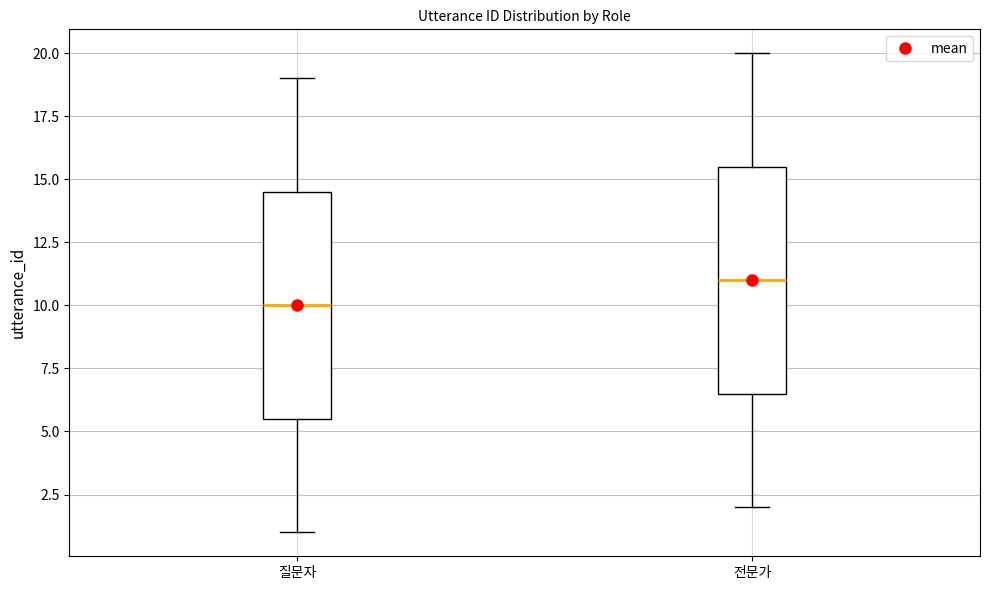

Reading left to right, read every box against the y-axis: the position of its median line, the range the box covers, and the ends of its whiskers. The values are not printed on the chart, so give them approximately, as read against the axis.

질문자: median 10.0, box 5.5 to 14.5, whiskers 1.0 to 19.0
전문가: median 11.0, box 6.5 to 15.5, whiskers 2.0 to 20.0